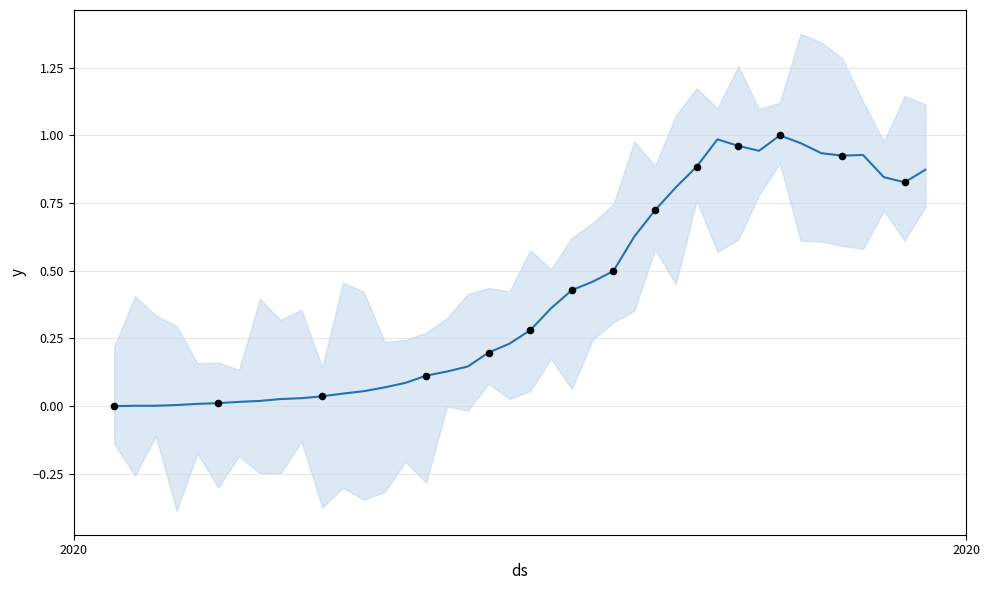

Between 2020-04-06 and 2020-03-05, which is larger?

2020-04-06